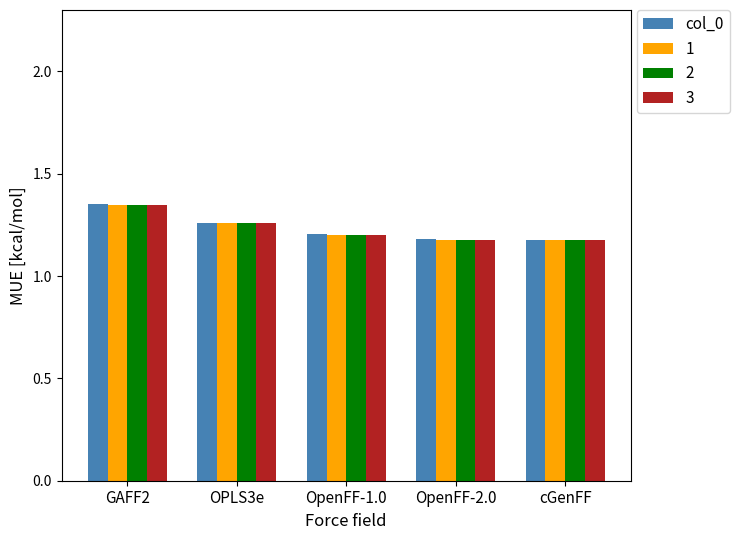

The 3 series shows 2.1 at OPLS3e. True or false?

False